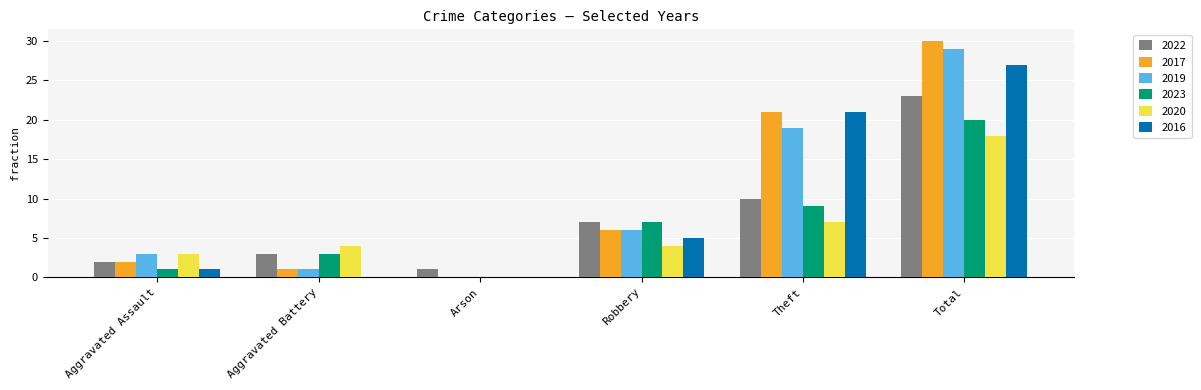

What is the sum of all 2022 values?

46